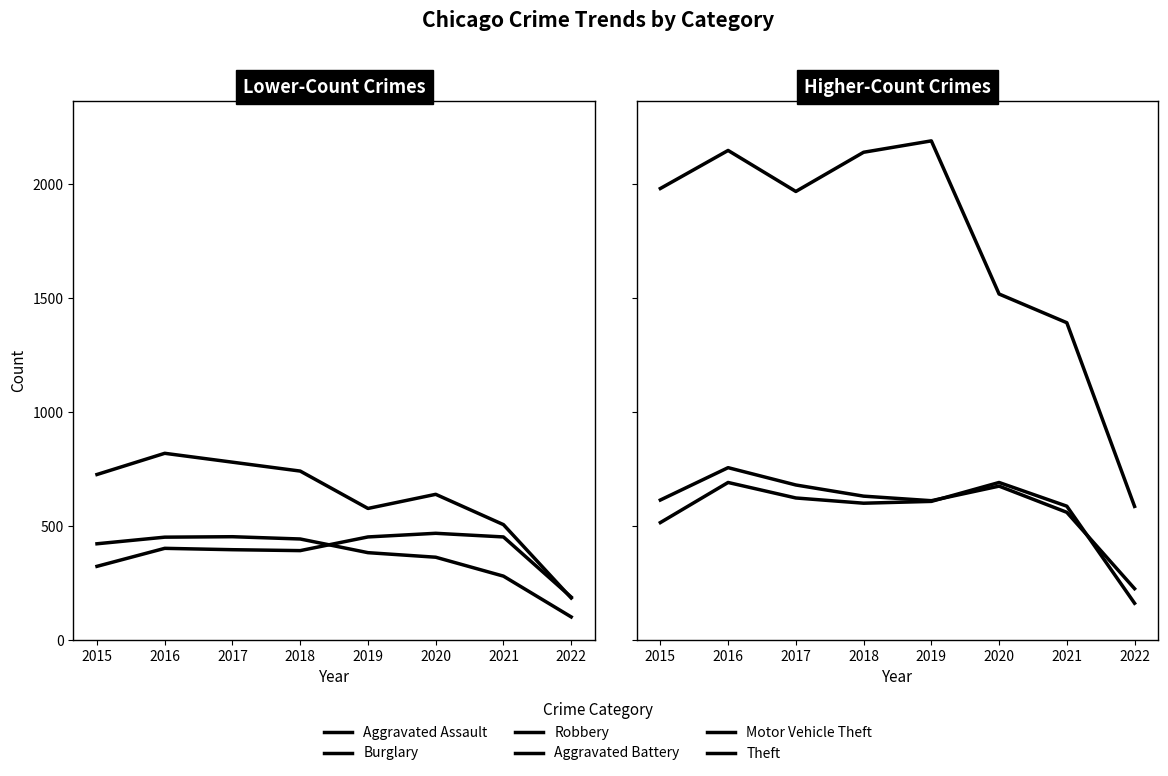

Between 2020 and 2016, which is larger?

2020